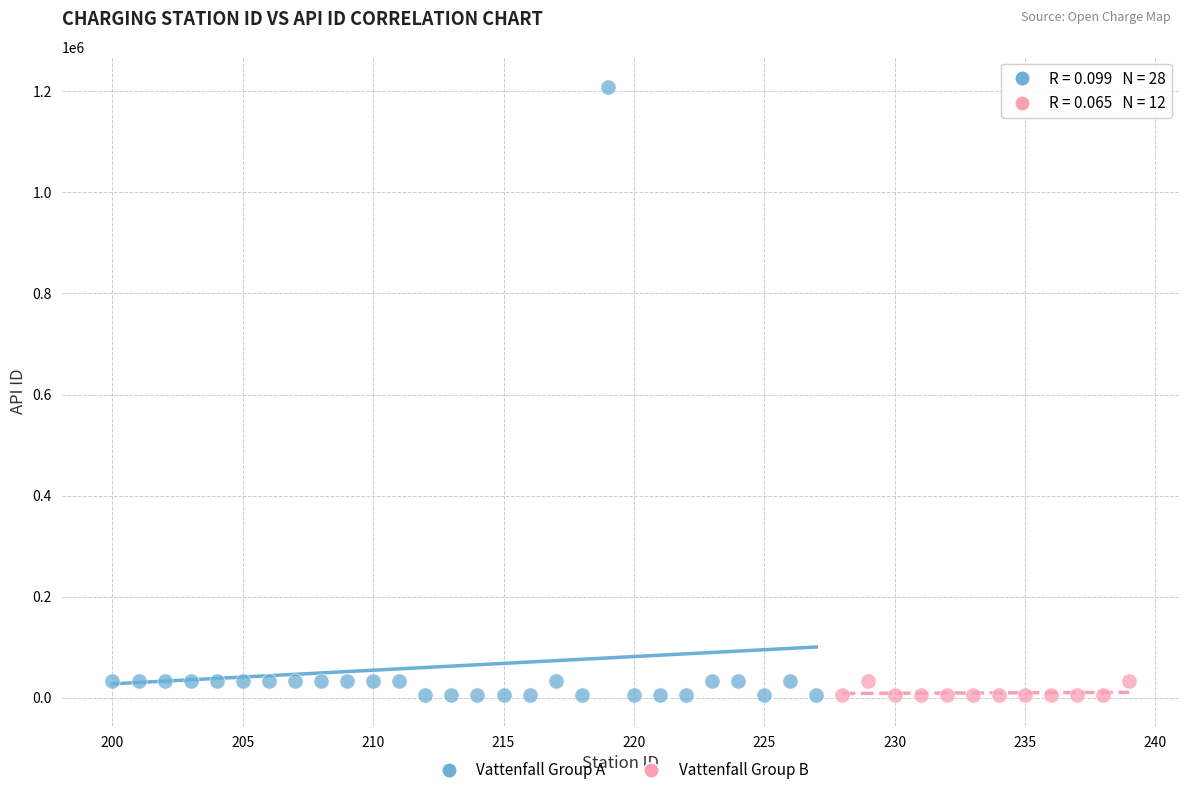

Which series reaches the maximum Y coordinate?

Vattenfall Group A